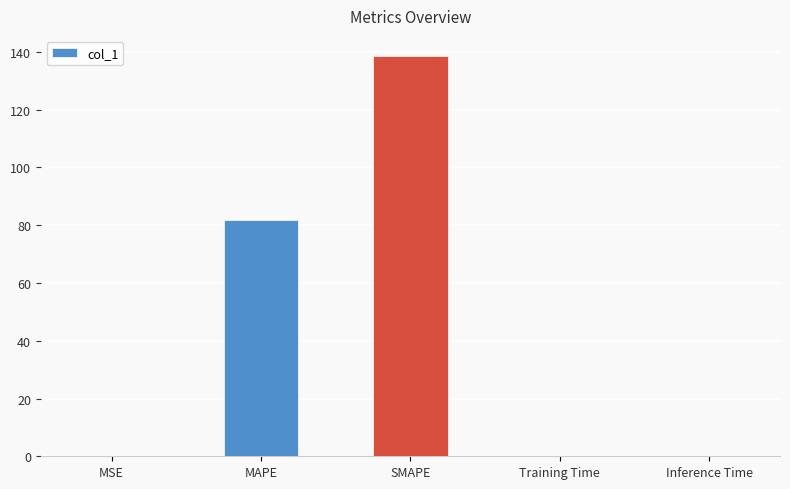

The value at MAPE is 116.0. True or false?

False